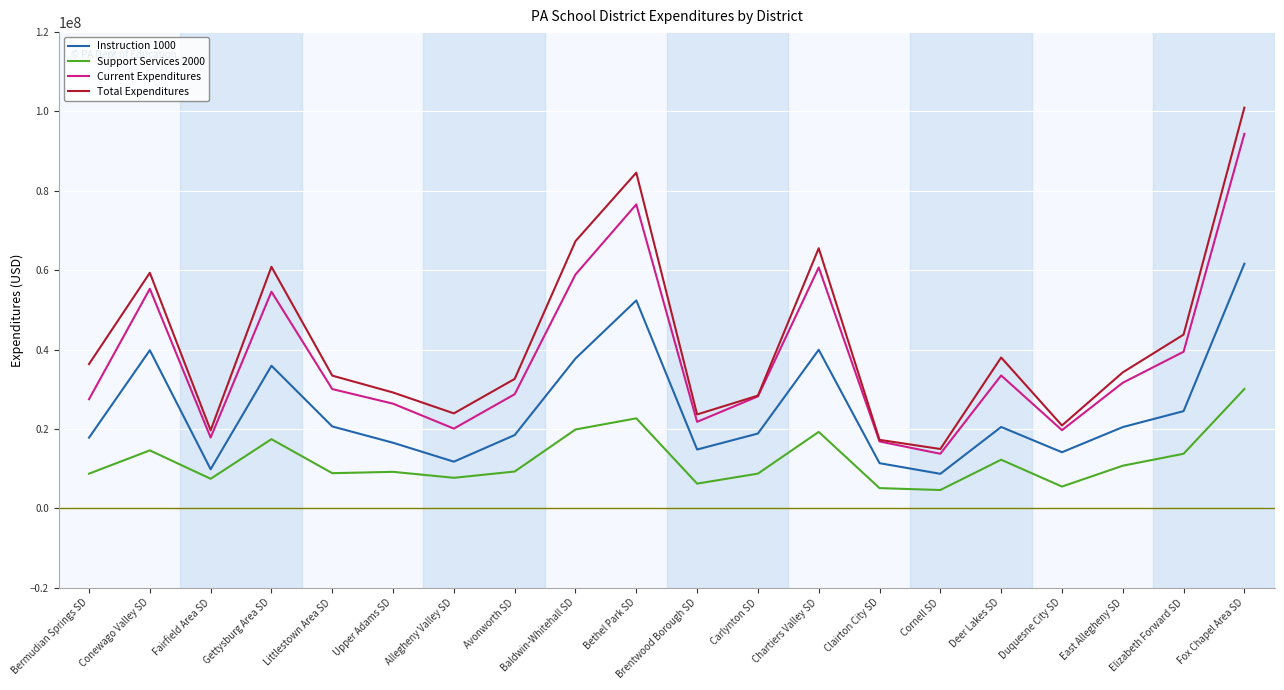

What is the sum of the Instruction 1000 values at Elizabeth Forward SD and Baldwin-Whitehall SD?

62219465.2